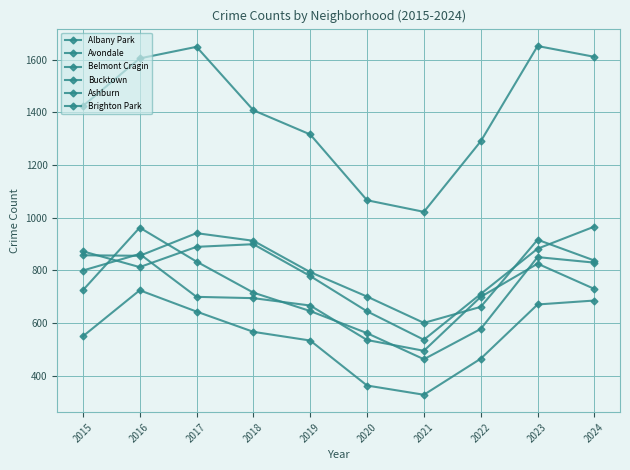

How many lines are shown in the chart?

6